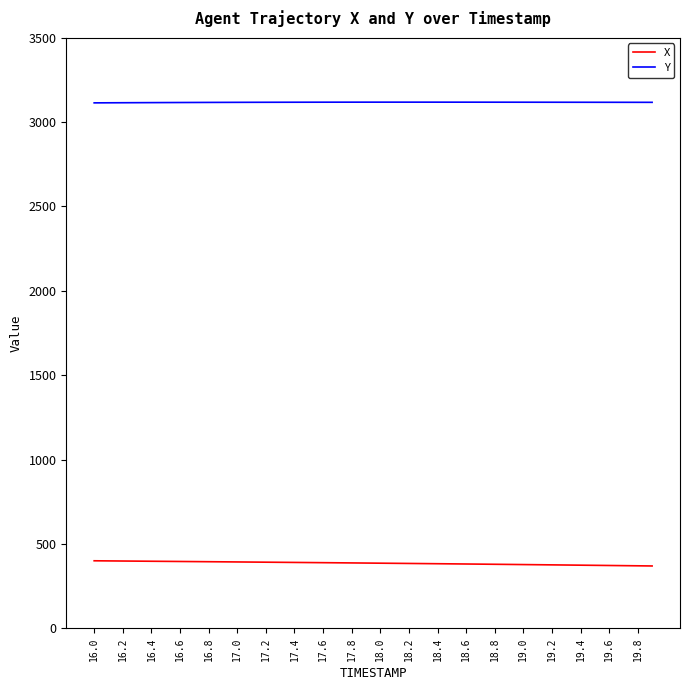

Count the number of data series in this chart.

2